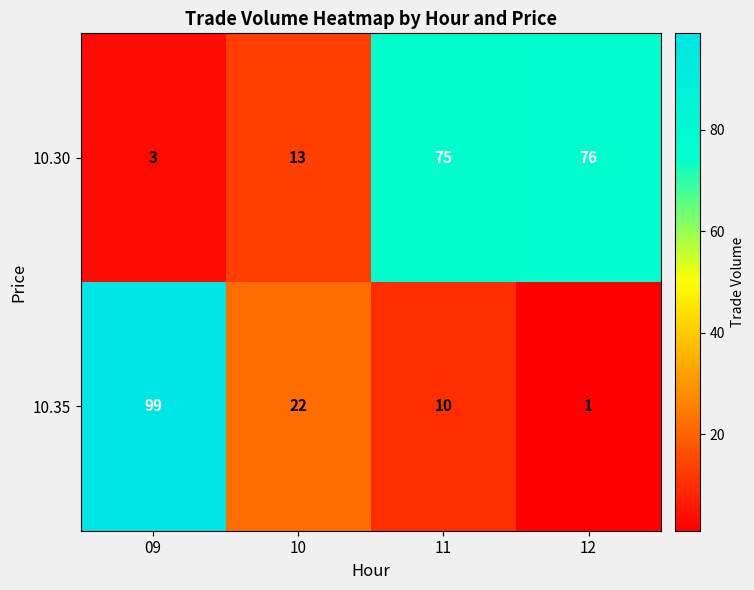

At which label does 10.35 first exceed 22?

09